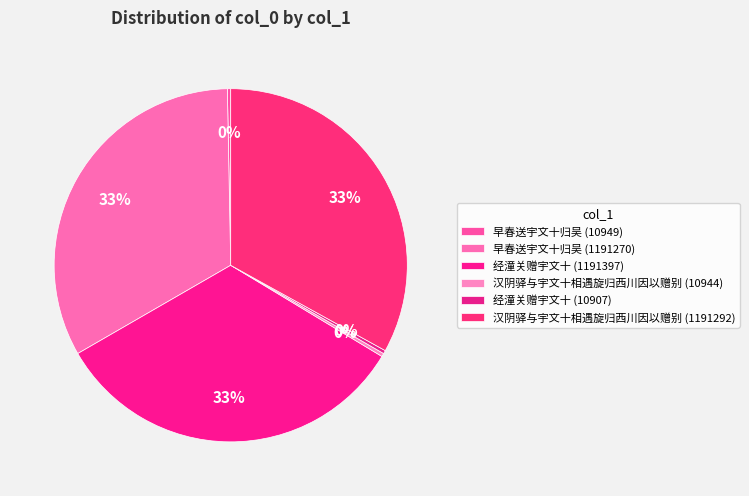

Count the number of slices in the pie.

6